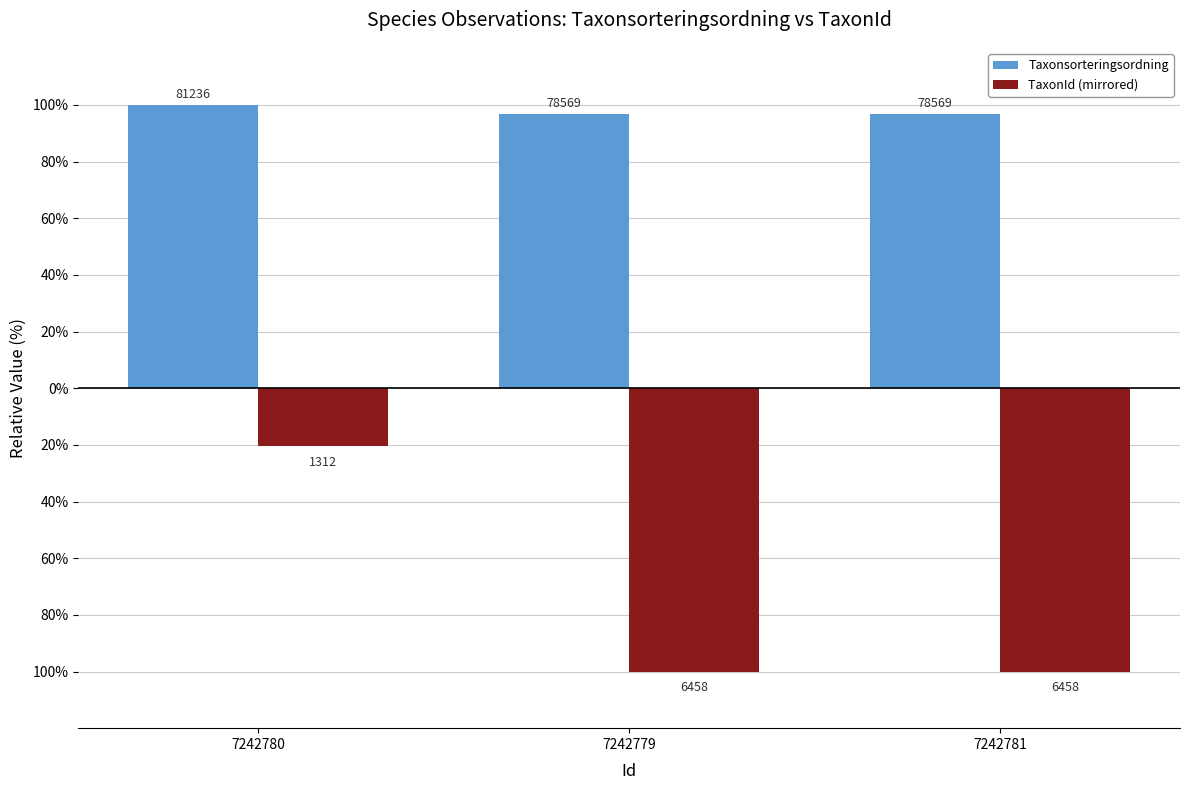

Is the value of Taxonsorteringsordning at 7242779 greater than the value of TaxonId (mirrored) at 7242780?

Yes